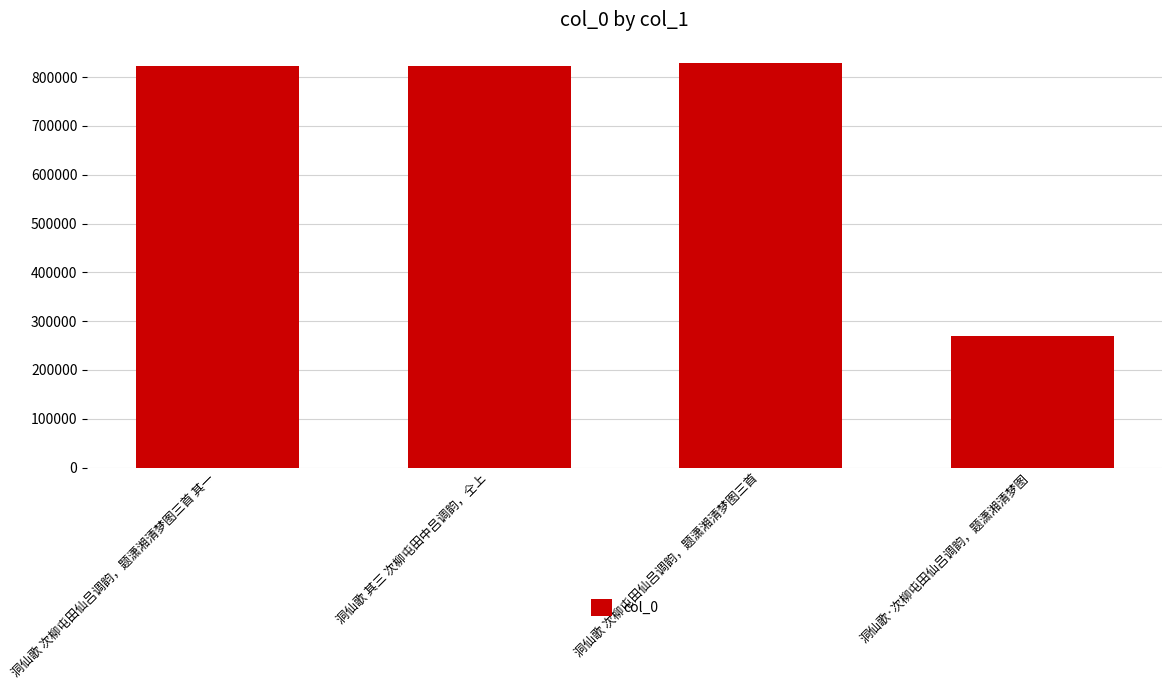

What is the greatest value displayed?

829162